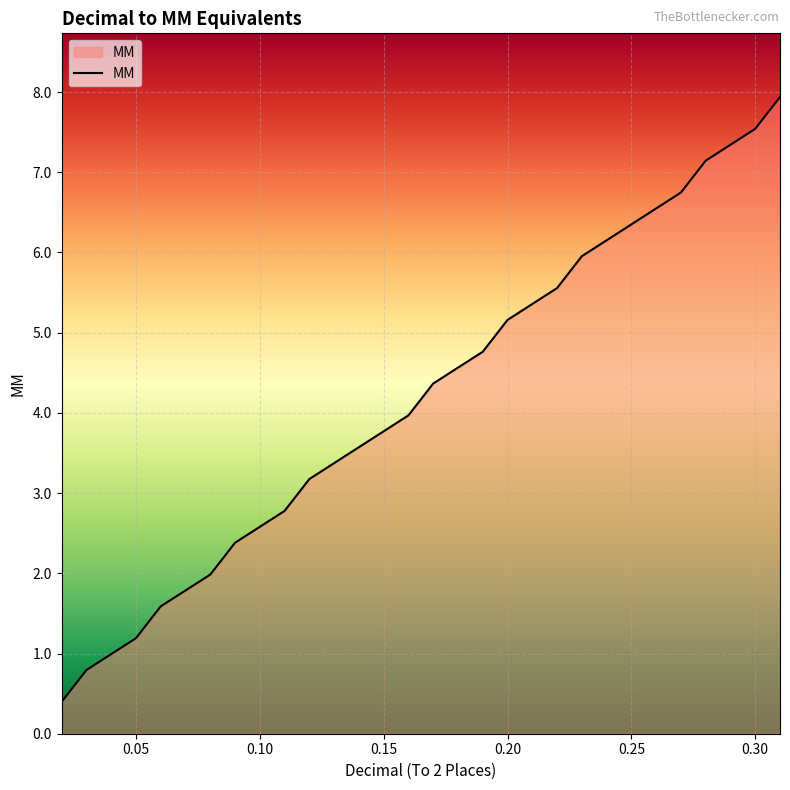

What is the difference between the maximum and minimum values?

7.5